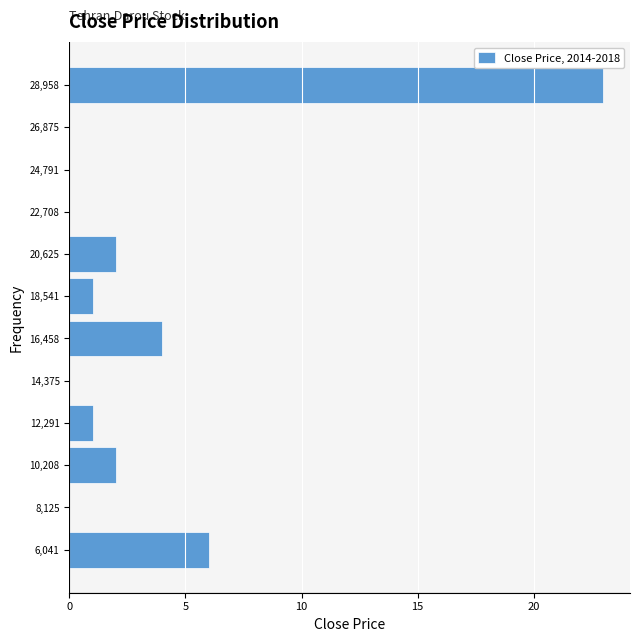

Reading bottom to top, transcribe this chart: for each bar, give the range it covers on the y-axis and its length. Neither the bar edges nor the lengths are printed on the chart, so give them approximately, as read against the axes.

5000 to 7000: 6
7000 to 9000: 0
9000 to 11500: 2
11500 to 13500: 1
13500 to 15500: 0
15500 to 17500: 4
17500 to 19500: 1
19500 to 21500: 2
21500 to 24000: 0
24000 to 26000: 0
26000 to 28000: 0
28000 to 30000: 23